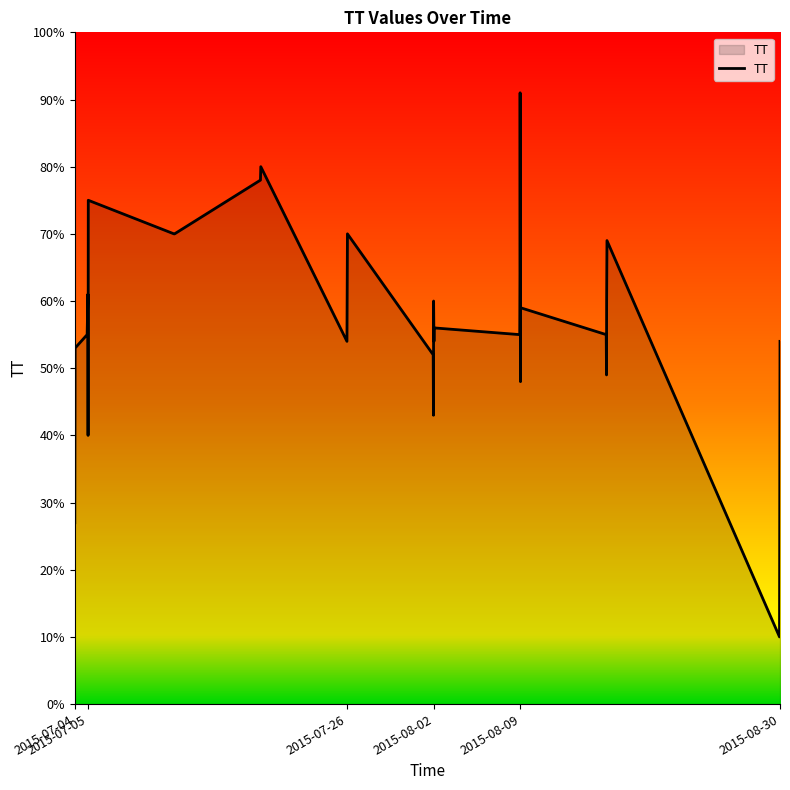

True or false: there are more than 2 points higher than both neighbors.

True